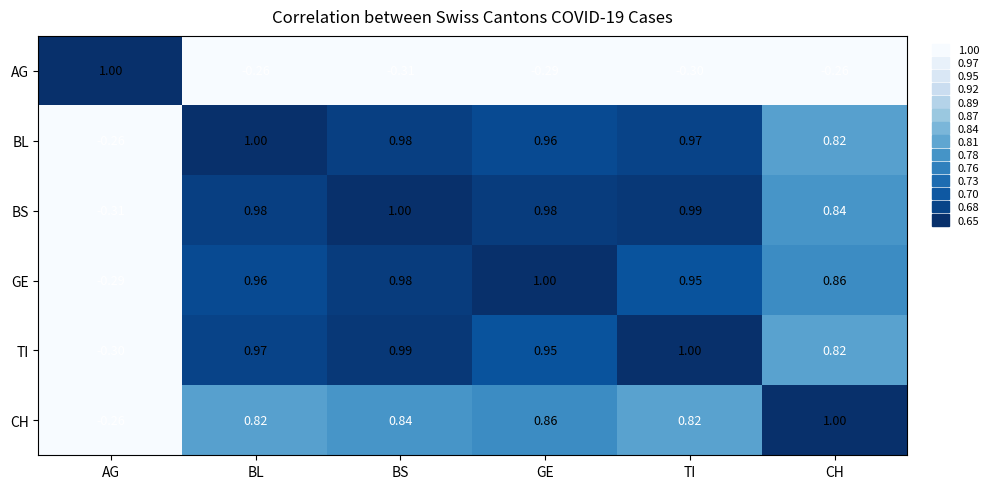

Between BS and GE, which series saw the biggest shift?

TI